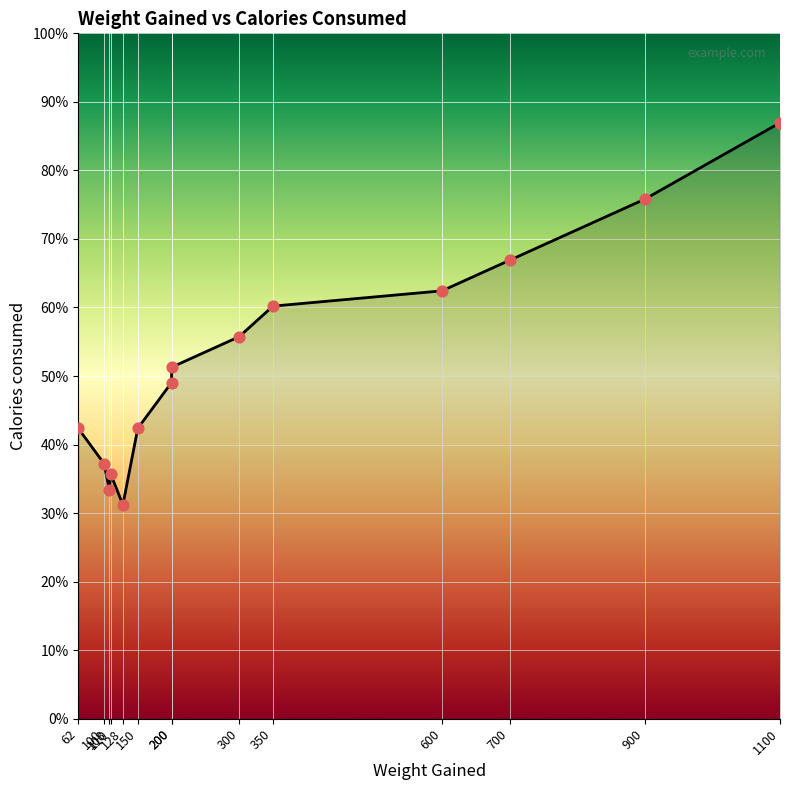

Approximately how many times larger is the value at 350 compared to 108?

1.8